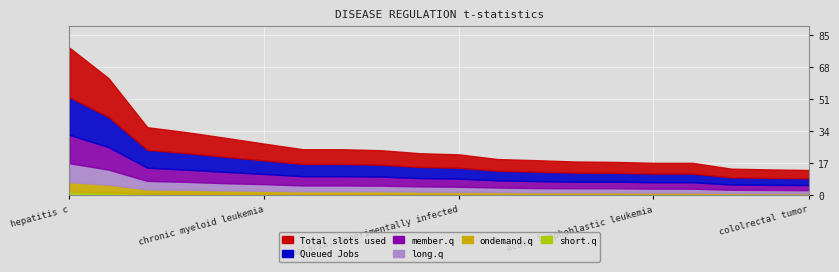

True or false: long.q has a value of 1.9 at chronic myeloid leukemia.

False